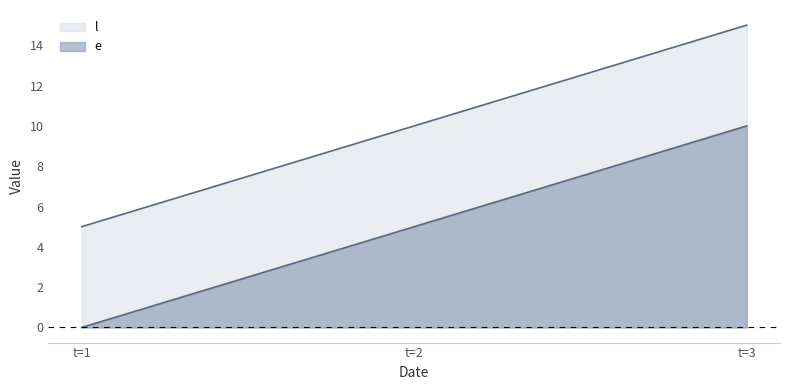

True or false: e has a value of 5 at t=3.

False